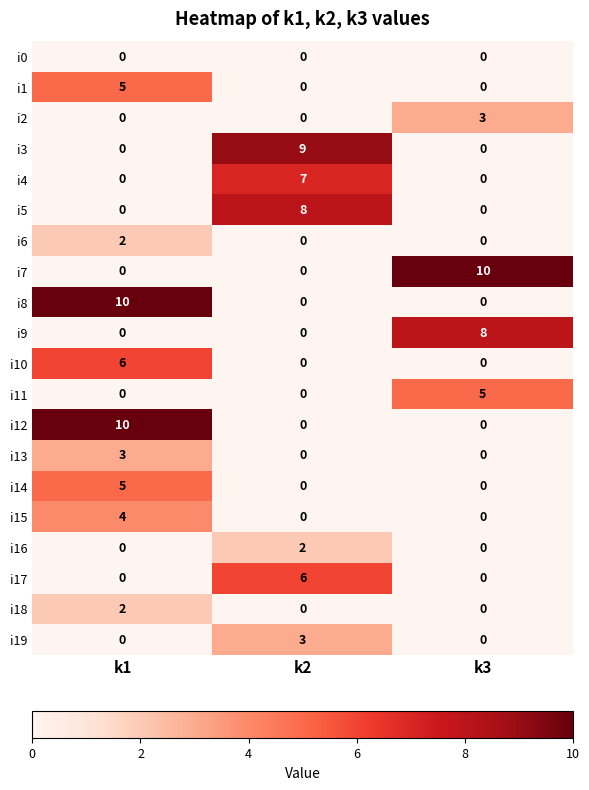

How many distinct data groups are displayed?

20